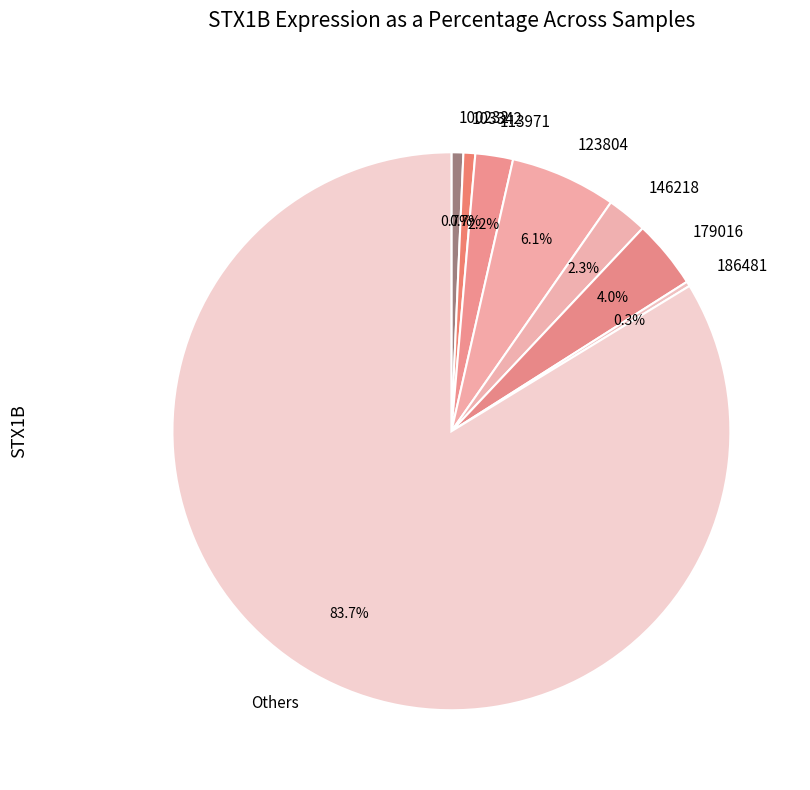

Which has a higher value, 123804 or 179016?

123804